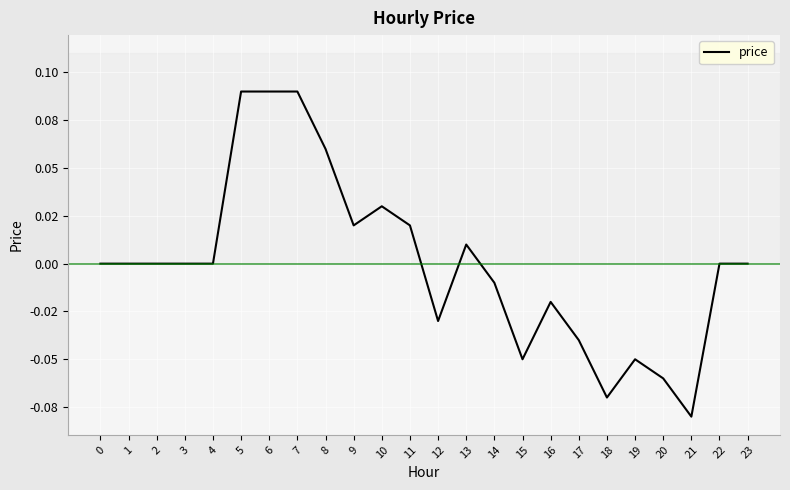

Is this an area chart (filled region under the line)?

No